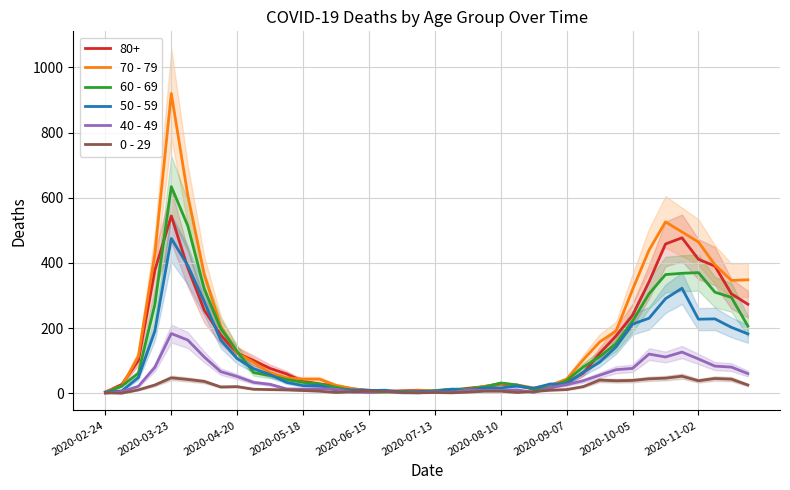

What position from the right is 18?

22